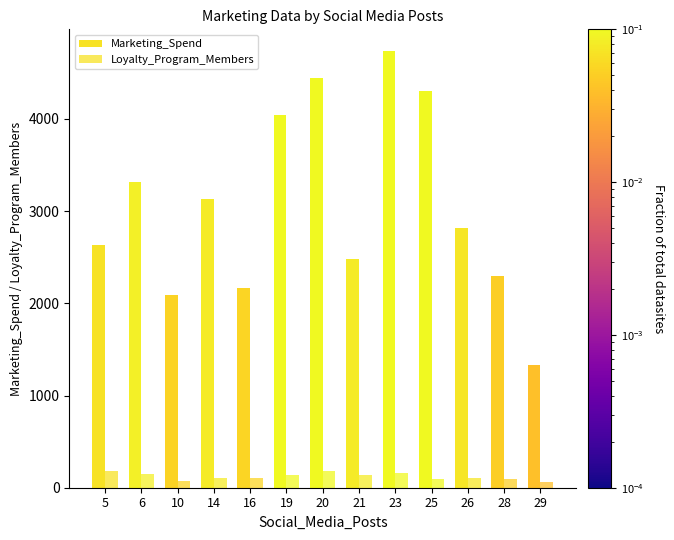

What is the difference between the second highest and second lowest values in the Loyalty_Program_Members series?

109.0